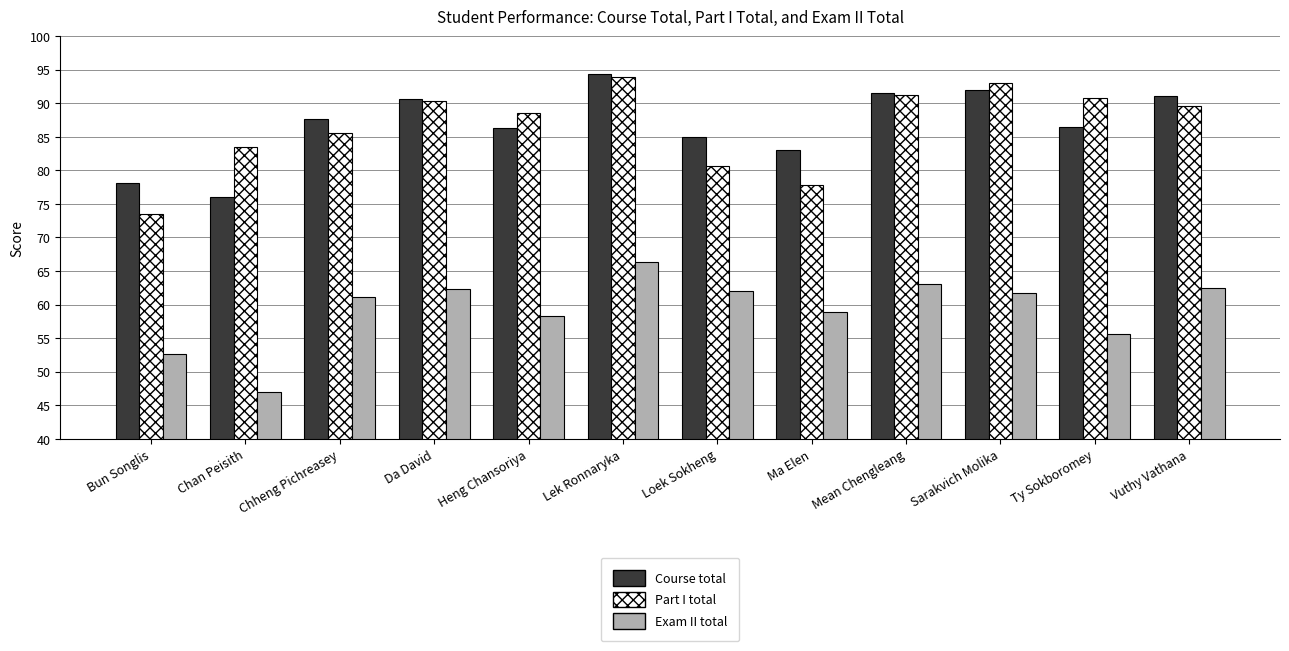

At how many categories does at least one series exceed 55?

12